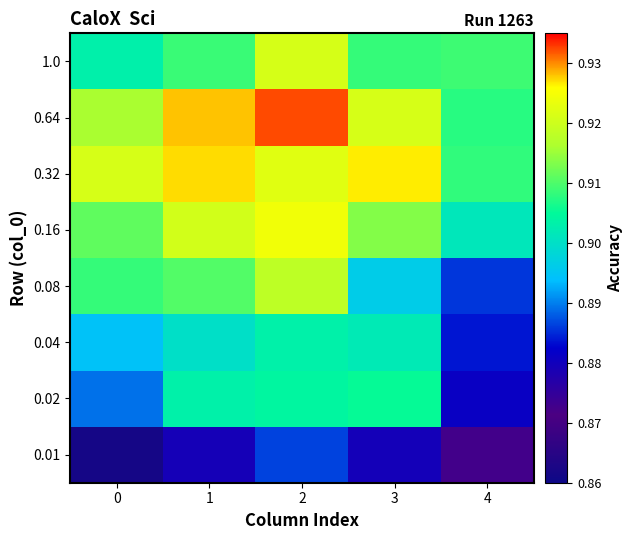

What is the maximum value shown in the chart?

0.9